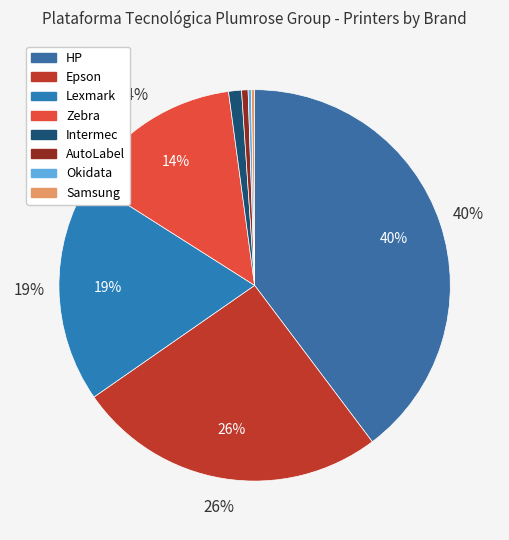

To the nearest percent, what is the combined percentage of Lexmark and HP?

58%